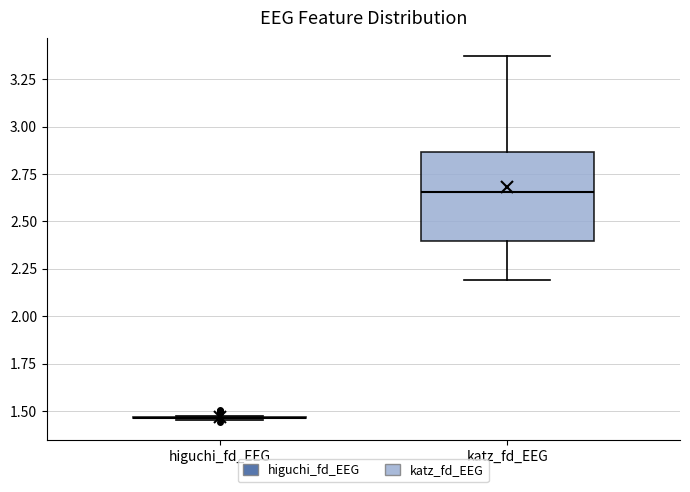

Which box is the tallest, from its lower edge to its upper edge?

katz_fd_EEG